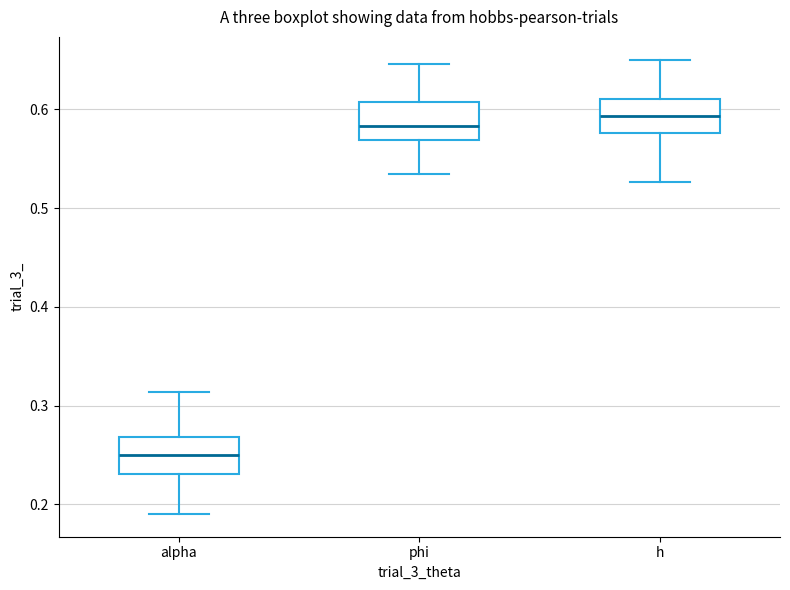

Reading left to right, read every box against the y-axis: the position of its median line, the range the box covers, and the ends of its whiskers. The values are not printed on the chart, so give them approximately, as read against the axis.

alpha: median 0.25, box 0.23 to 0.27, whiskers 0.19 to 0.31
phi: median 0.58, box 0.57 to 0.61, whiskers 0.53 to 0.65
h: median 0.59, box 0.58 to 0.61, whiskers 0.53 to 0.65